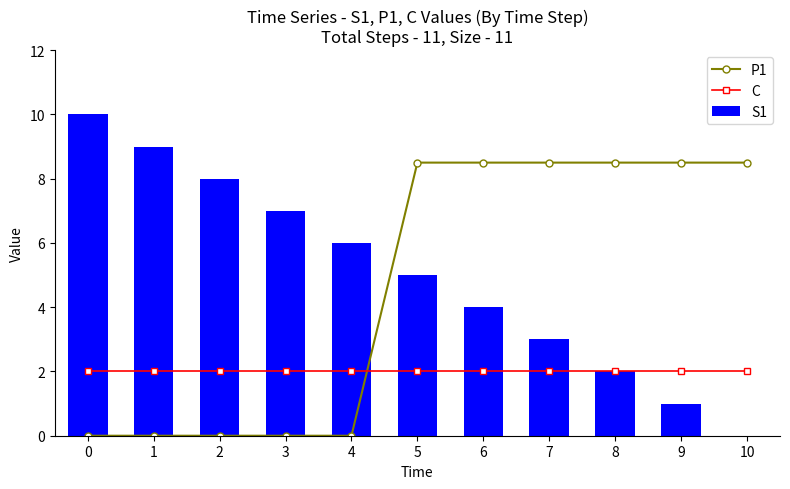

Reading right to left, extract all data points from this chart.

P1: 8.5	8.5	8.5	8.5	8.5	8.5	0.0	0.0	0.0	0.0	0.0
C: 2.0	2.0	2.0	2.0	2.0	2.0	2.0	2.0	2.0	2.0	2.0
S1: 0.0	1.0	2.0	3.0	4.0	5.0	6.0	7.0	8.0	9.0	10.0